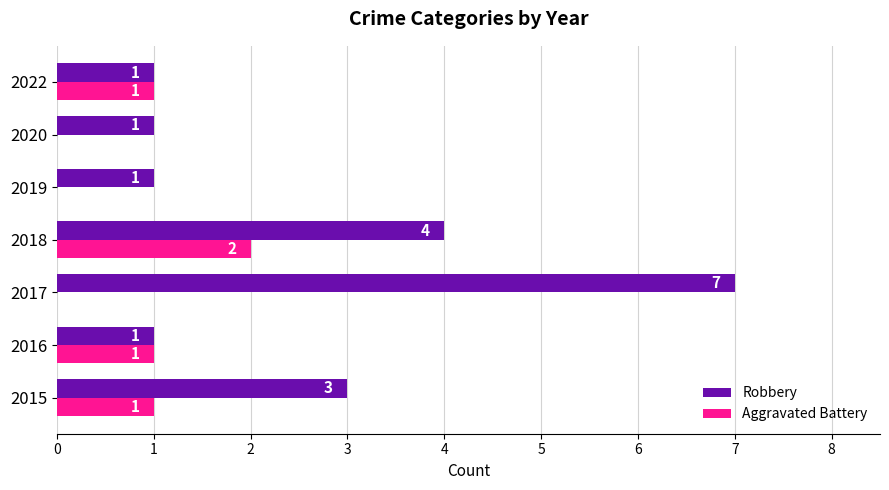

What is the maximum value for Aggravated Battery?

2